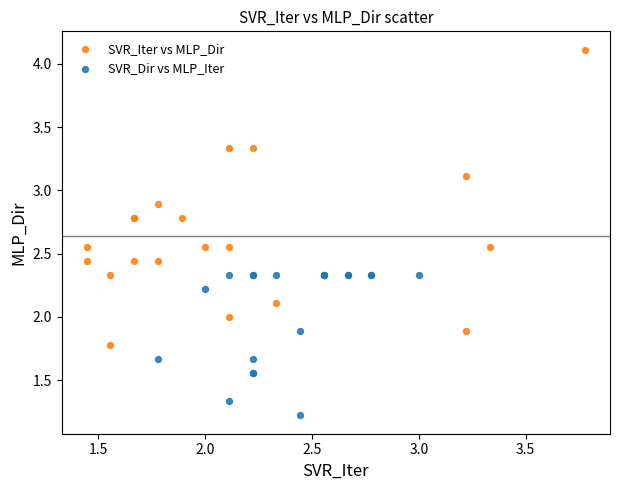

Which series has the largest Y range (max minus min)?

SVR_Iter vs MLP_Dir